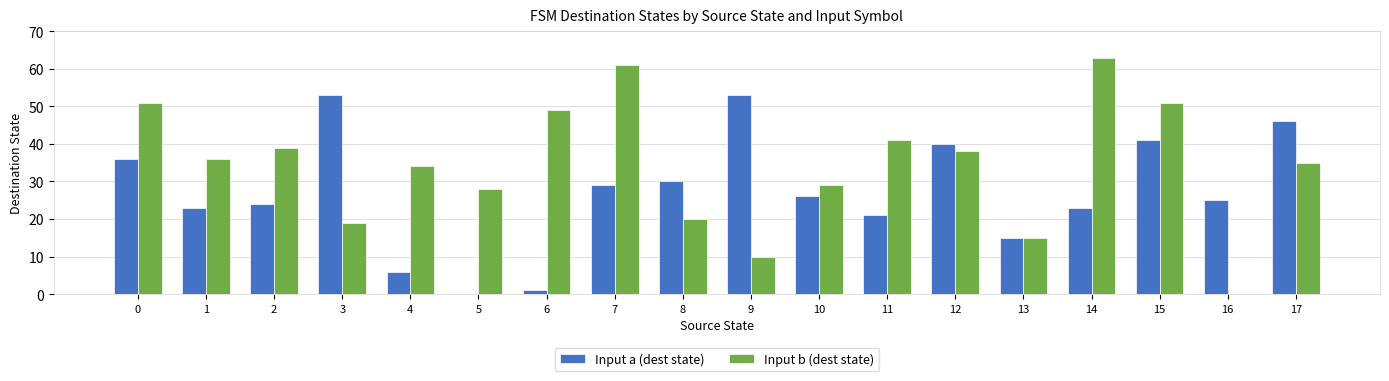

Which series has the largest total across all categories?

Input b (dest state)